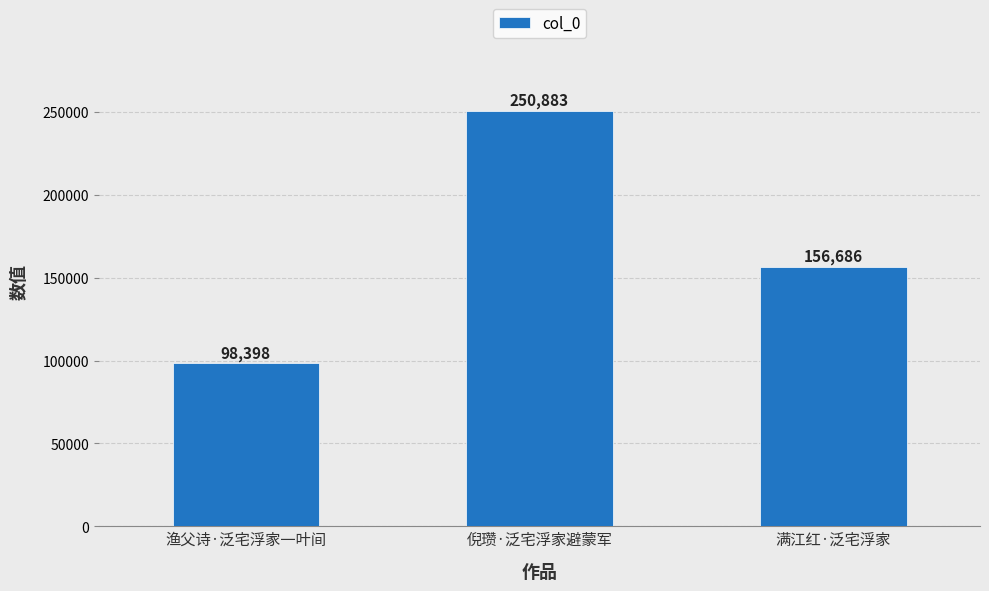

What is the value of the 2nd bar from the left?

250883